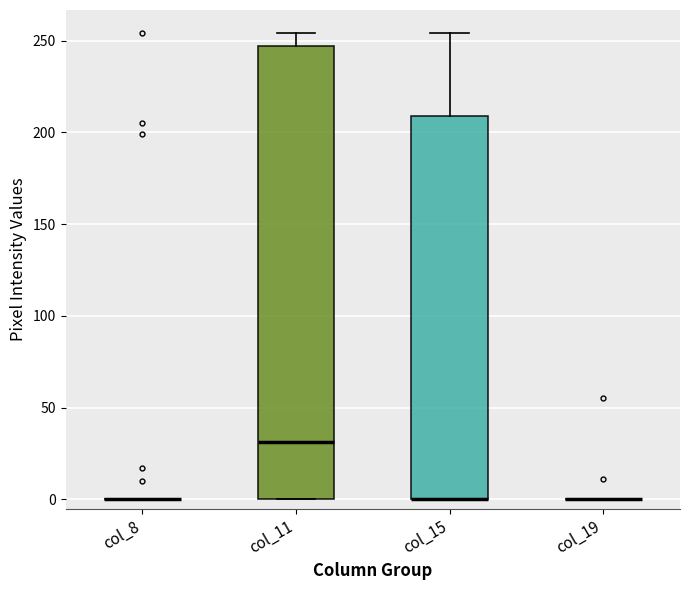

Which box is the tallest, from its lower edge to its upper edge?

col_11